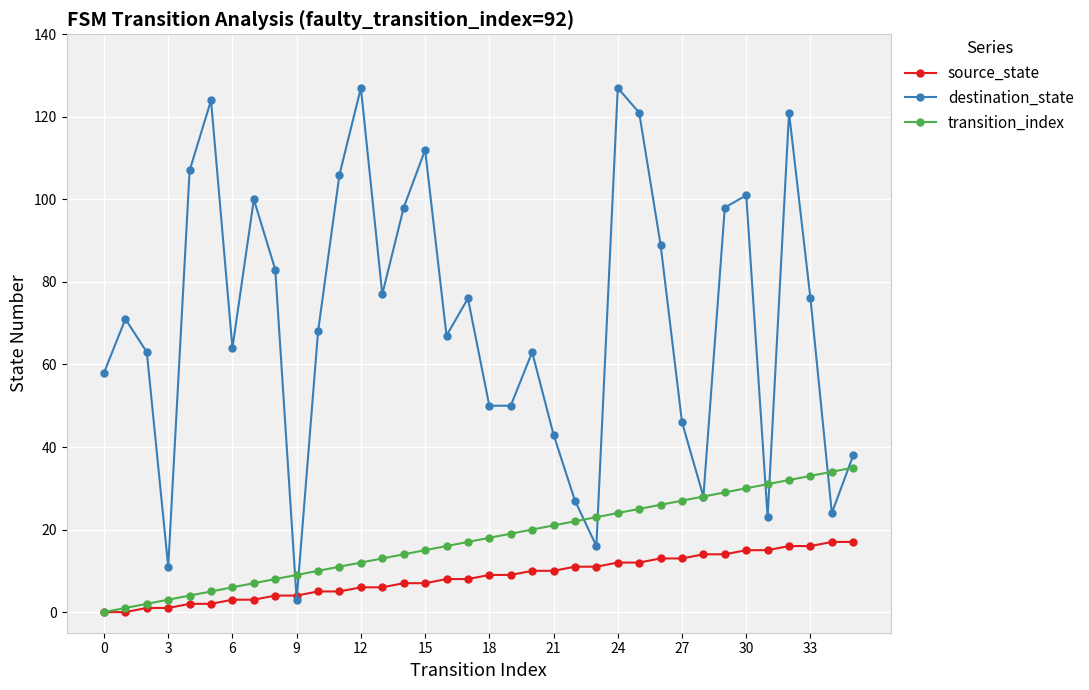

Which series has the largest range (max minus min)?

destination_state